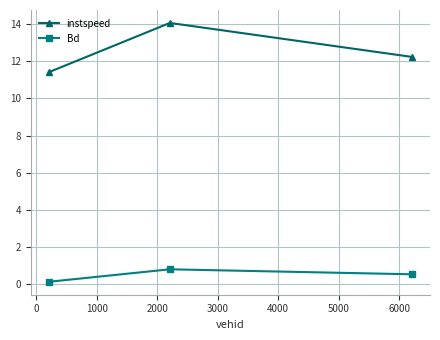

Which series has the widest spread of values?

instspeed